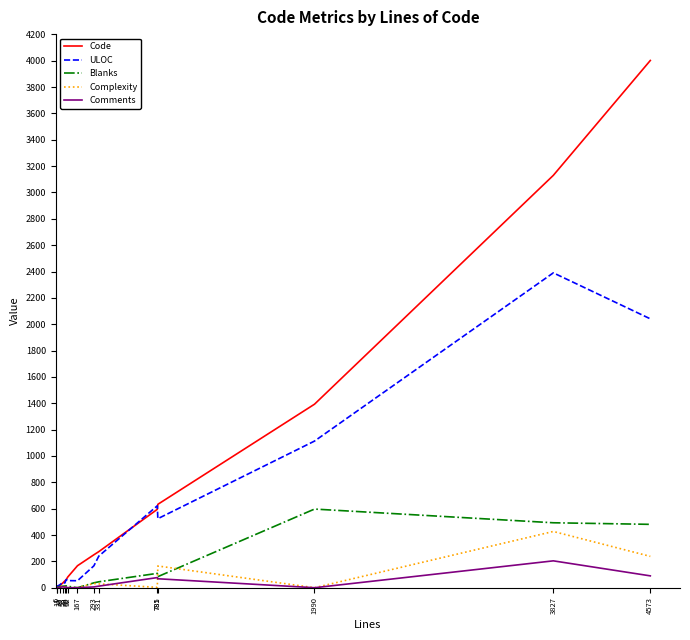

Which series has the largest range (max minus min)?

Code